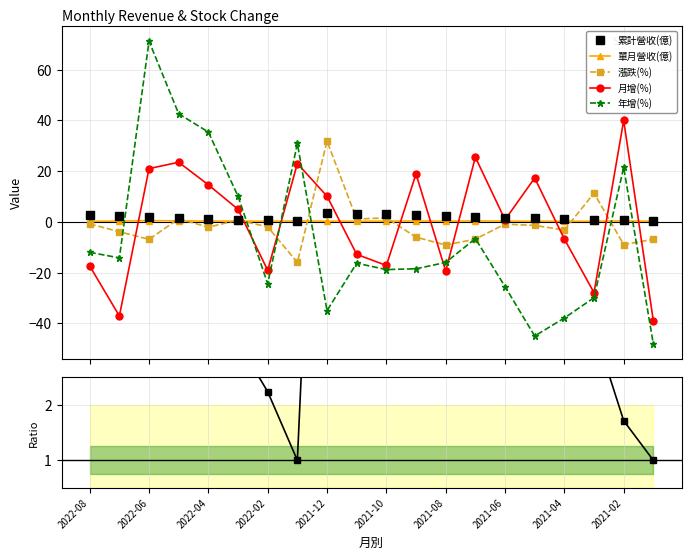

What is the maximum value for 年增(%)?

71.2